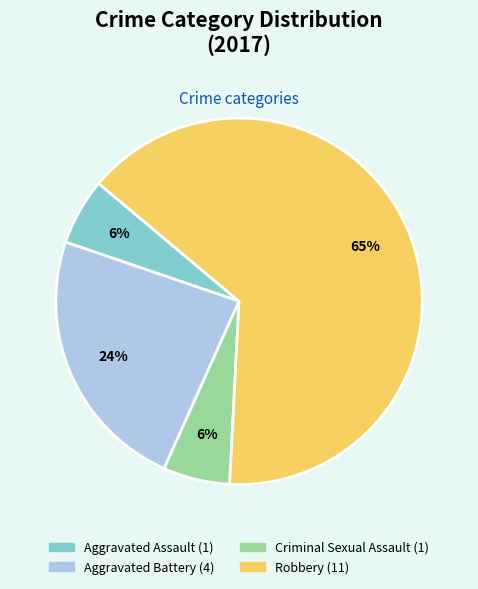

To the nearest percent, what is the difference between the Aggravated Assault and Aggravated Battery slice percentages?

18%